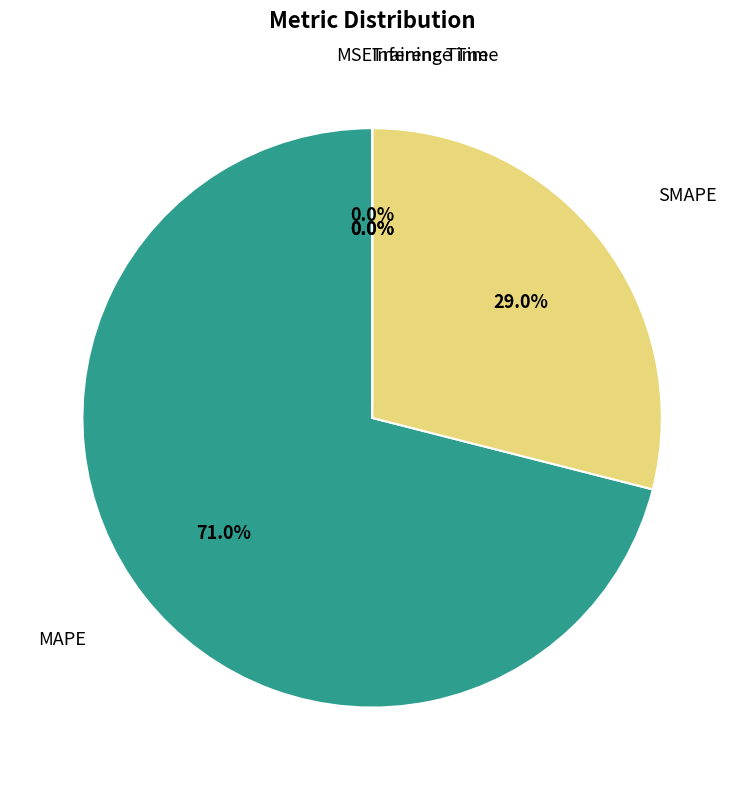

Which category has the biggest portion of the pie?

MAPE